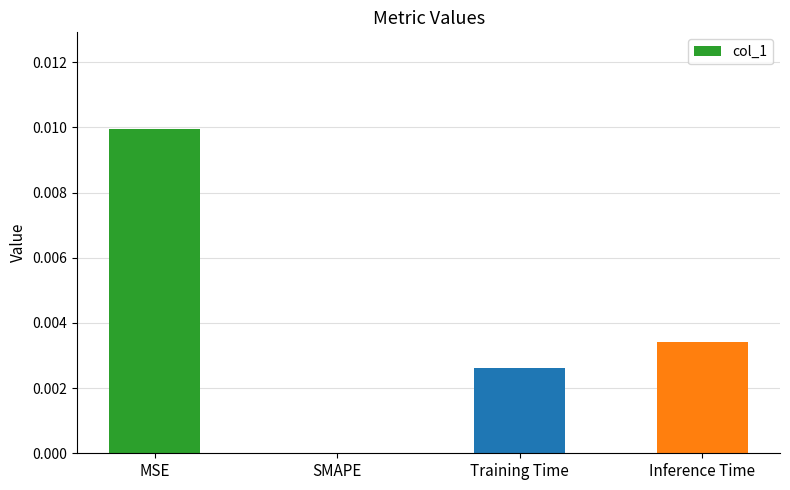

Are the bars horizontal?

No